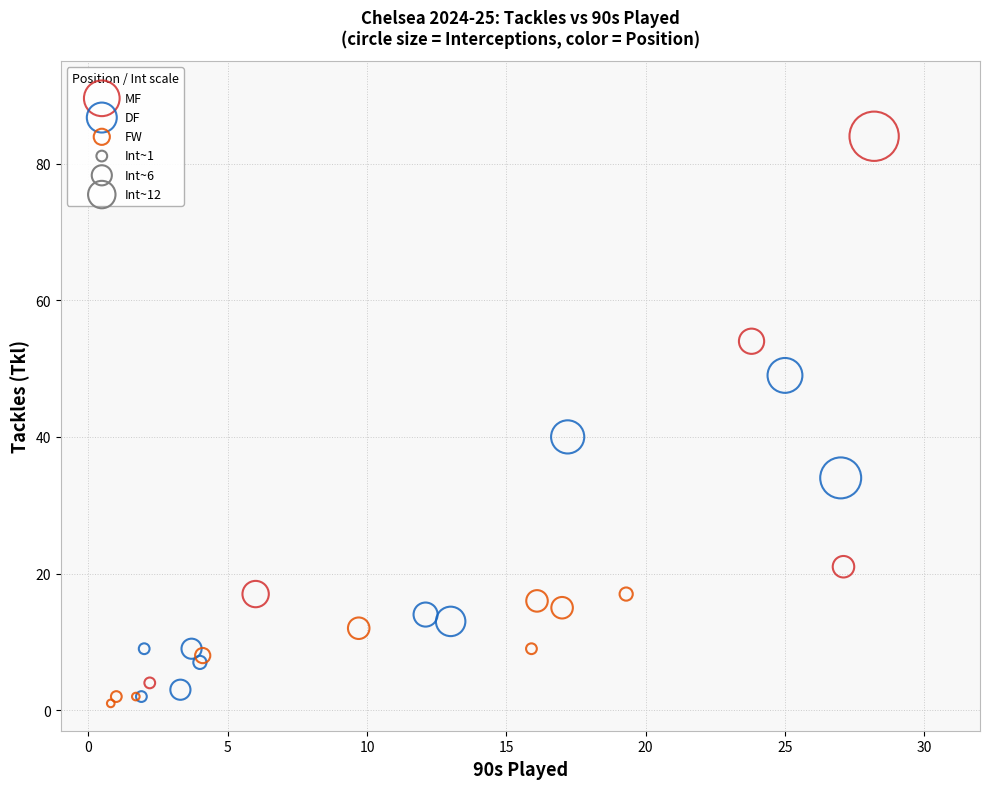

Which series has the widest spread of Y values?

MF